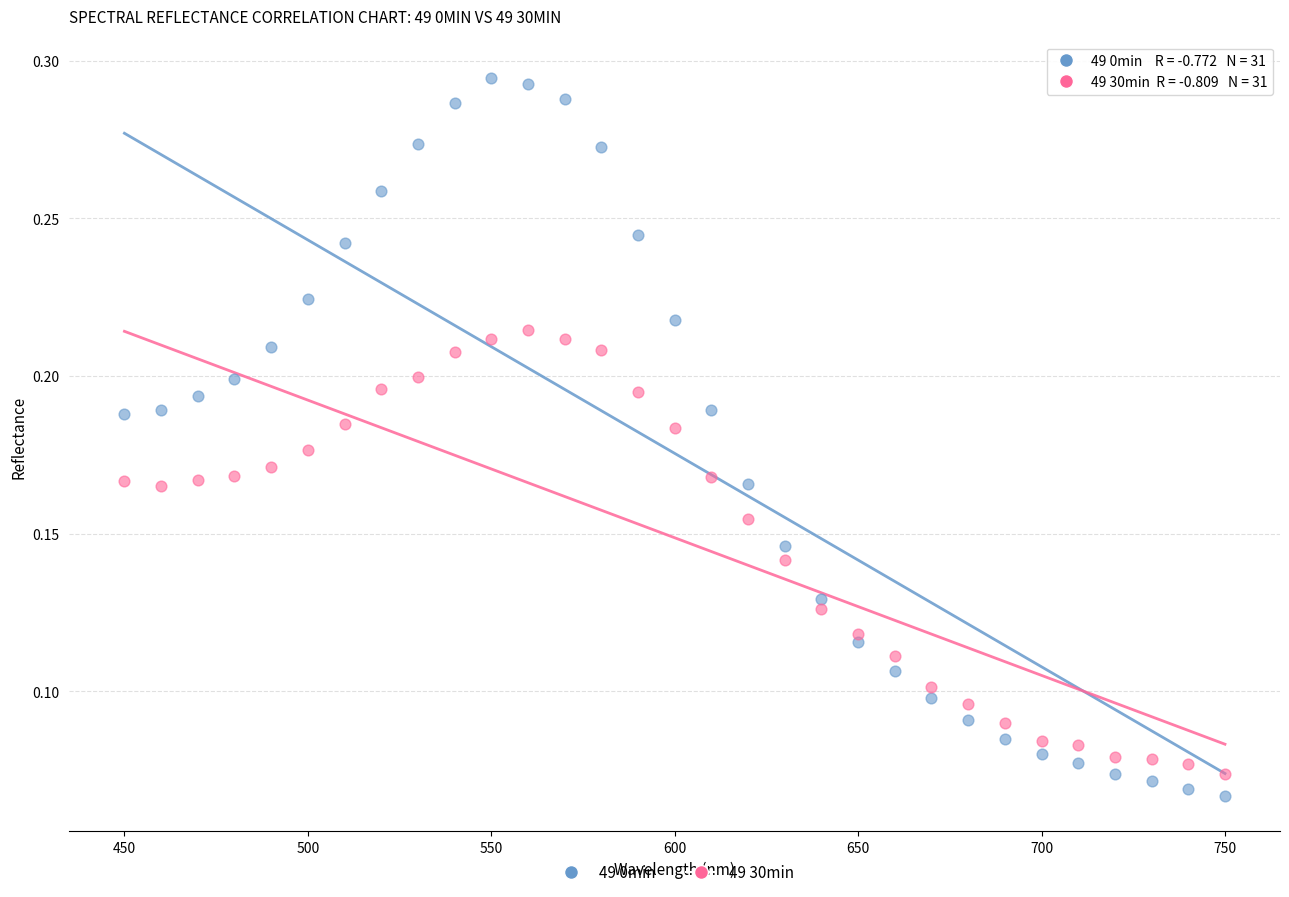

What is the X range (max minus min) for the scatter plot?

300.0